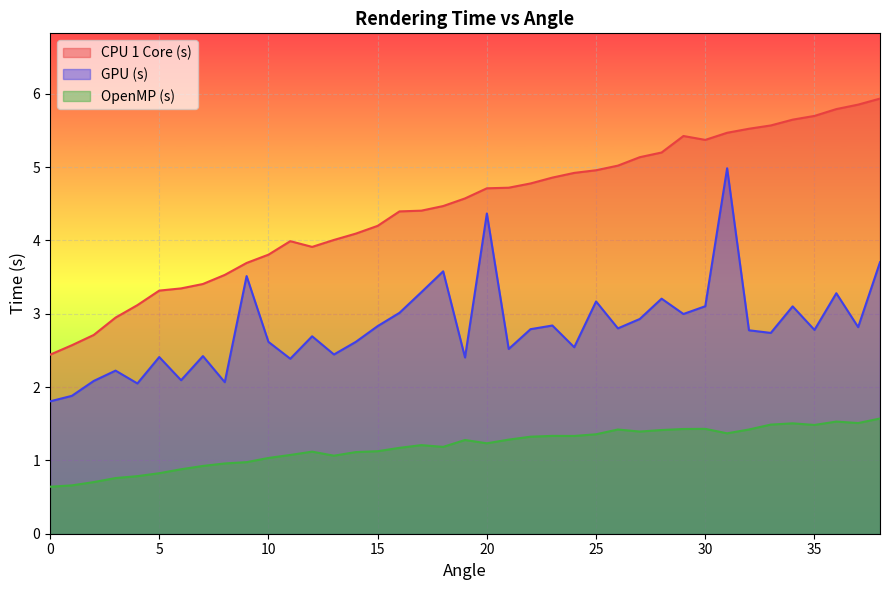

What is the sum of the GPU (s) values at 23 and 30?

5.9